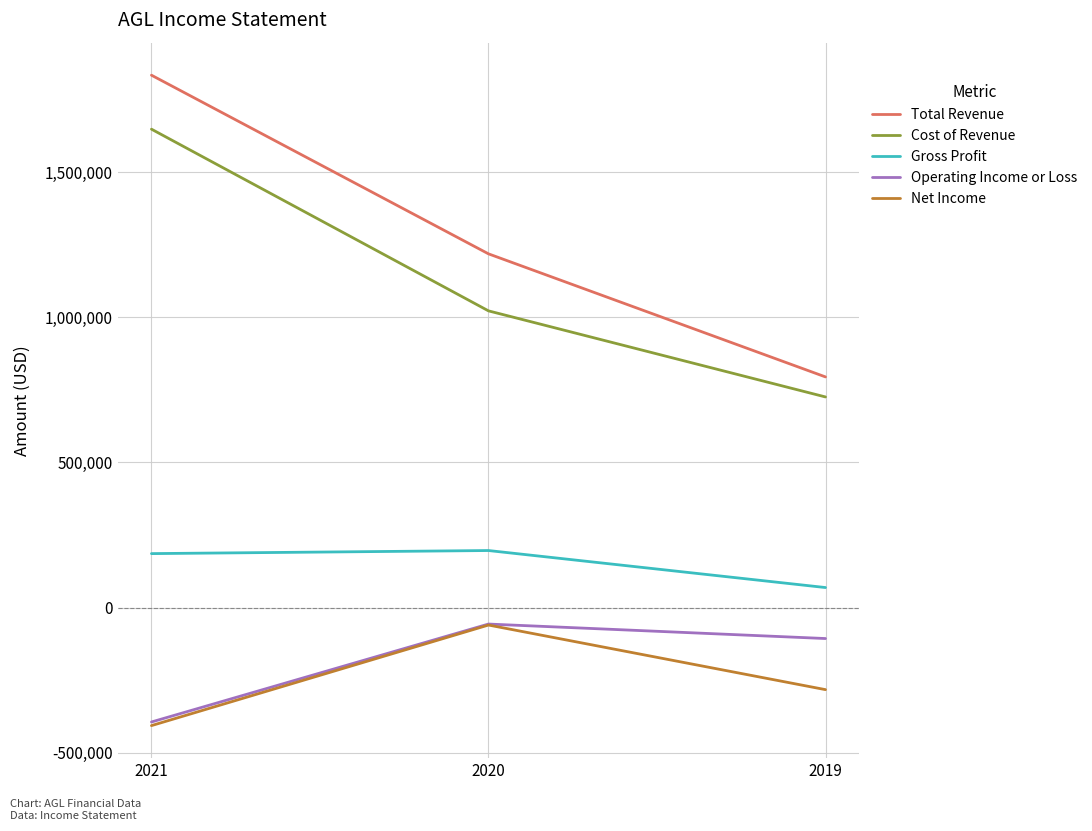

At how many categories does at least one series exceed 1314019?

1